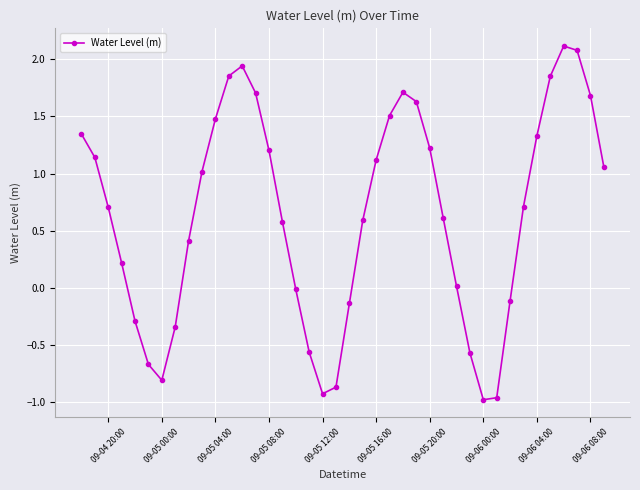

What is the sum of all values?

25.6